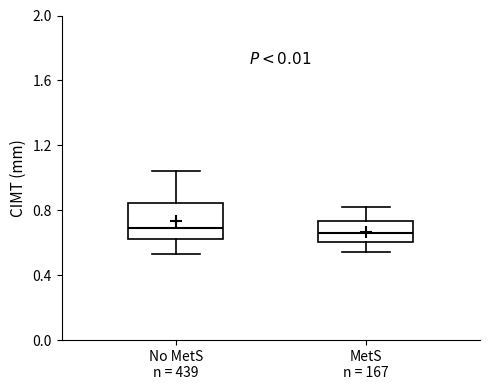

Reading left to right, transcribe this box plot: for each box, give where its median line is, the range the box spans, and where its two whiskers end, as read against the y-axis. The values are not printed on the chart, so give them approximately, as read against the axis.

No MetS n = 439: median 0.70, box 0.60 to 0.85, whiskers 0.55 to 1.05
MetS n = 167: median 0.65, box 0.60 to 0.75, whiskers 0.55 to 0.80